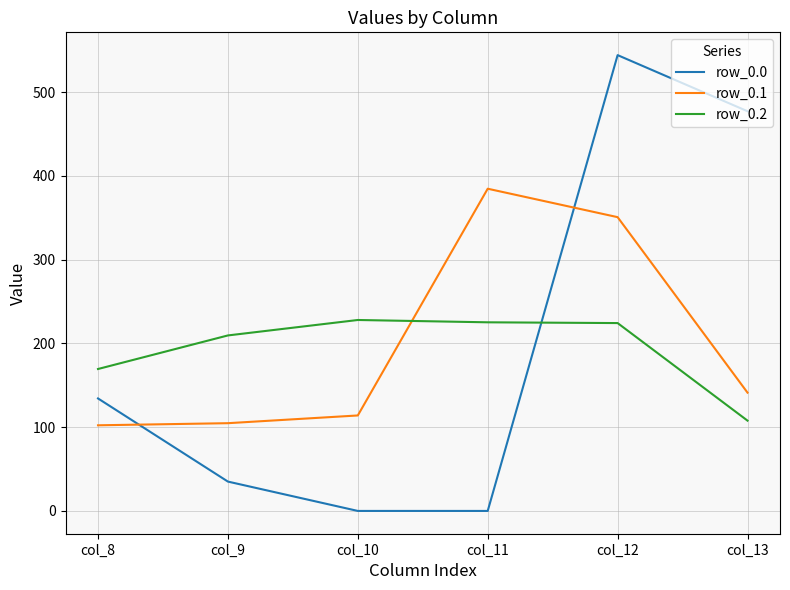

Is it true that row_0.2 equals 224.3 at col_12?

True